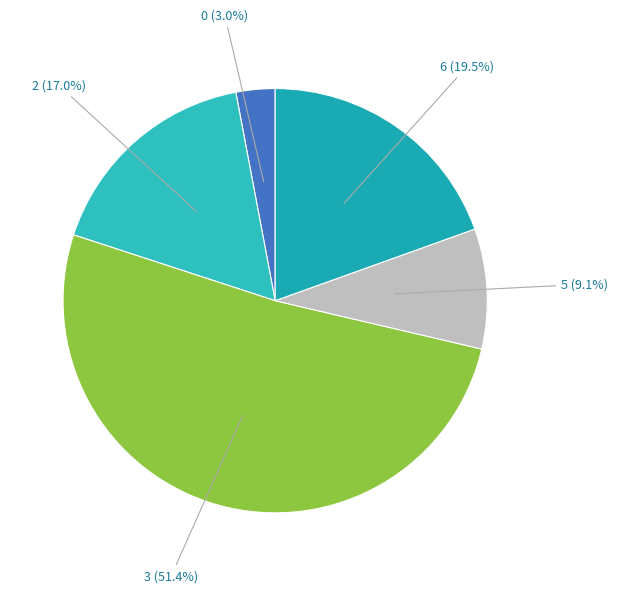

How many slices are in this pie chart?

5